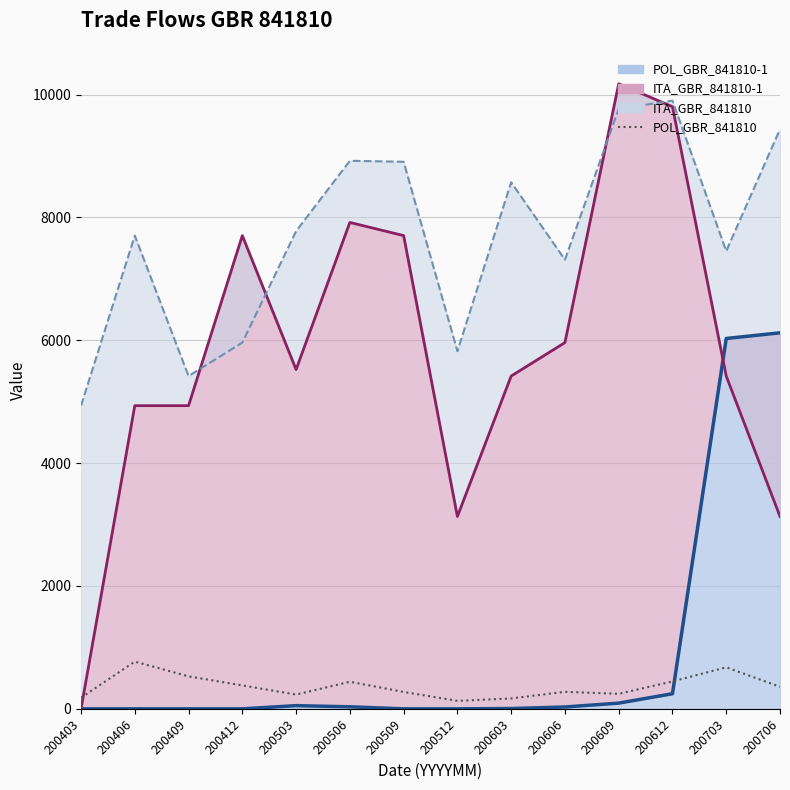

Reading right to left, transcribe all the data shown in this chart.

POL_GBR_841810-1 line: 200706=6122	200703=6030	200612=246	200609=93	200606=30	200603=5	200512=0	200509=0	200506=33	200503=52	200412=0	200409=0	200406=0	200403=0
ITA_GBR_841810-1 line: 200706=3132	200703=5418	200612=9804	200609=10177	200606=5963	200603=5418	200512=3132	200509=7705	200506=7919	200503=5524	200412=7705	200409=4936	200406=4936	200403=0
ITA_GBR_841810 line: 200706=9437	200703=7452	200612=9902	200609=9769	200606=7312	200603=8573	200512=5823	200509=8907	200506=8923	200503=7777	200412=5963	200409=5418	200406=7705	200403=4936
POL_GBR_841810: 200706=359	200703=676	200612=446	200609=244	200606=277	200603=169	200512=130	200509=275	200506=441	200503=232	200412=381	200409=529	200406=769	200403=181